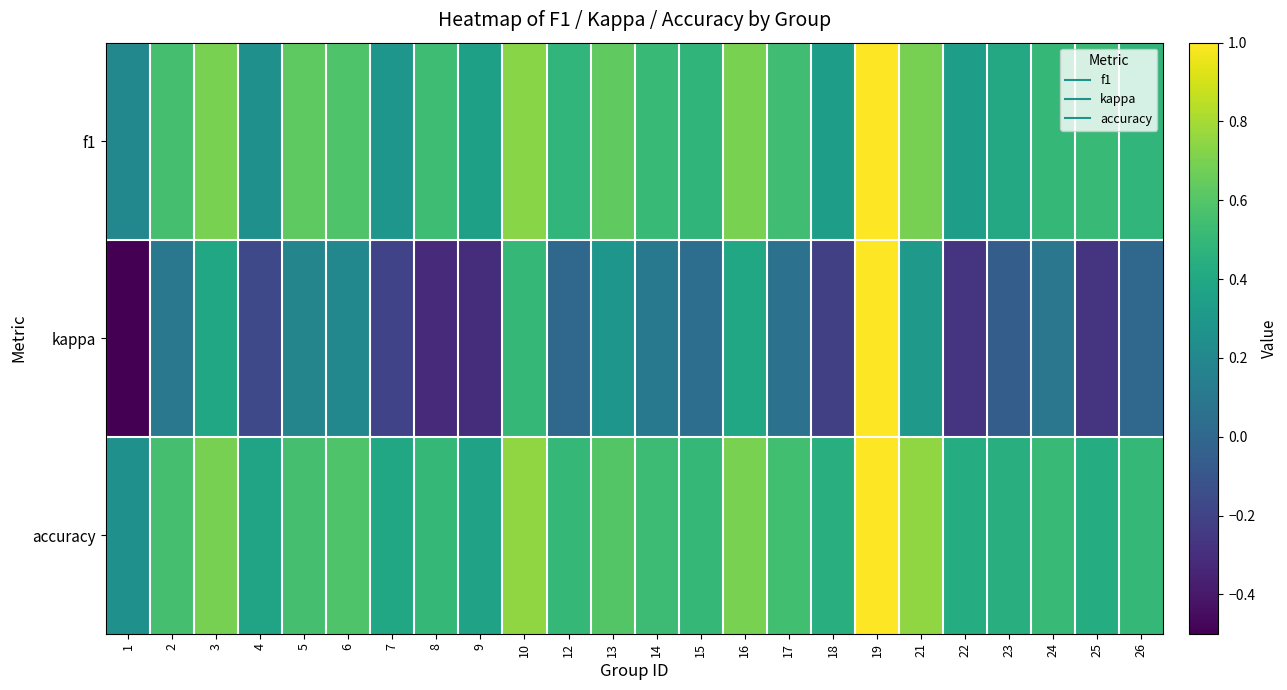

At how many categories does at least one series exceed 0?

24